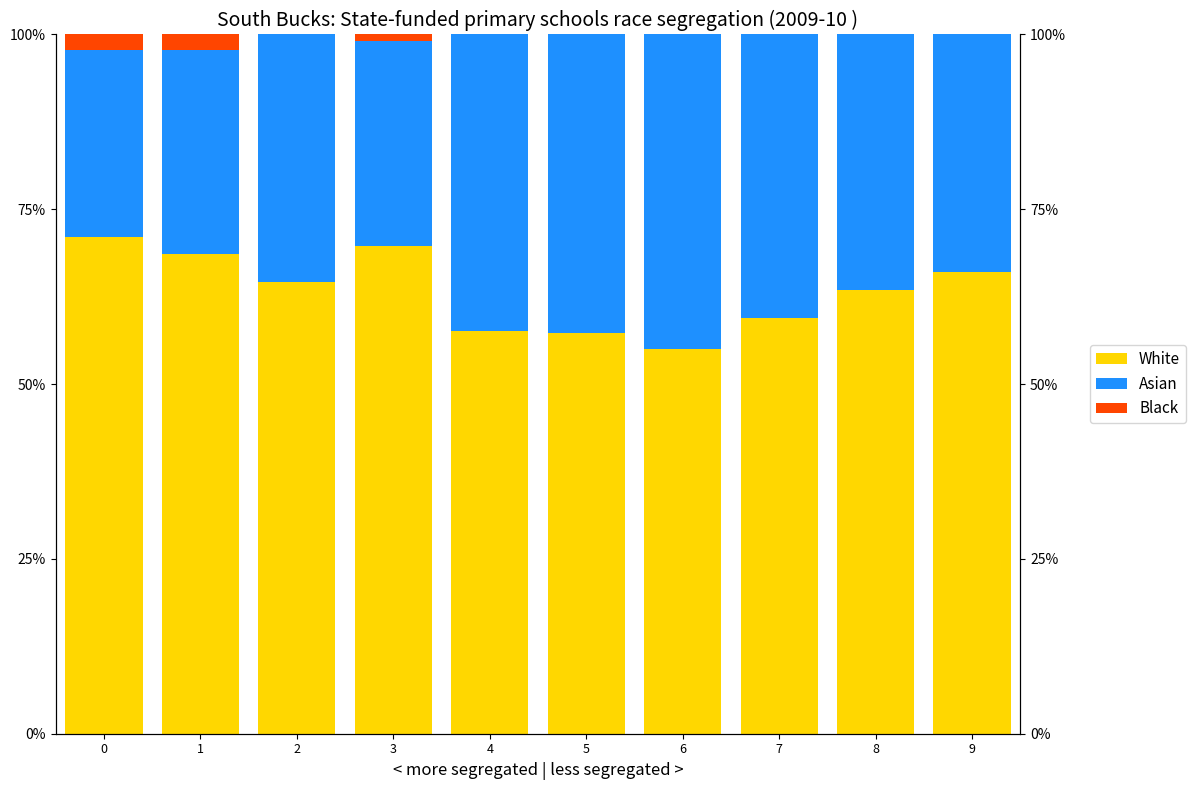

What is the difference between the maximum and minimum values in the White series?

16.1